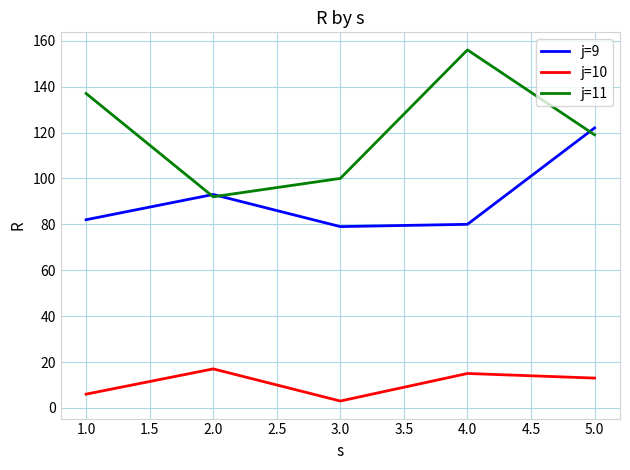

Is it true that j=10 equals 5 at 4.0?

False